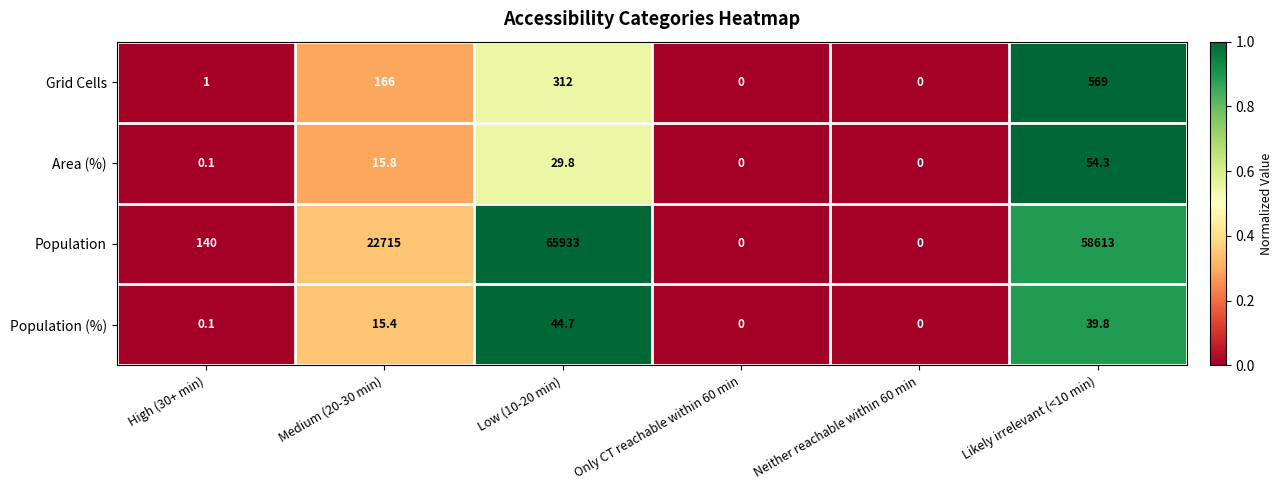

Where does the Area (%) series first go above 15?

Medium (20-30 min)